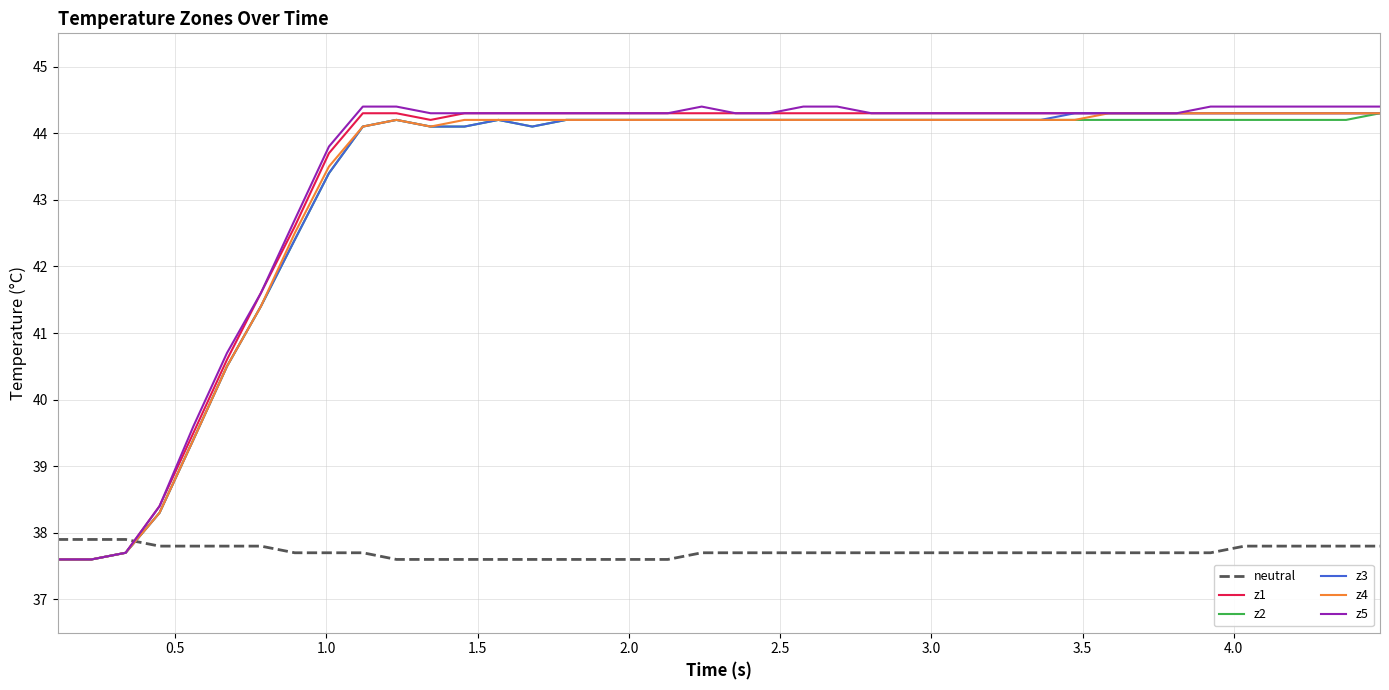

True or false: neutral and z3 cross at least once.

True